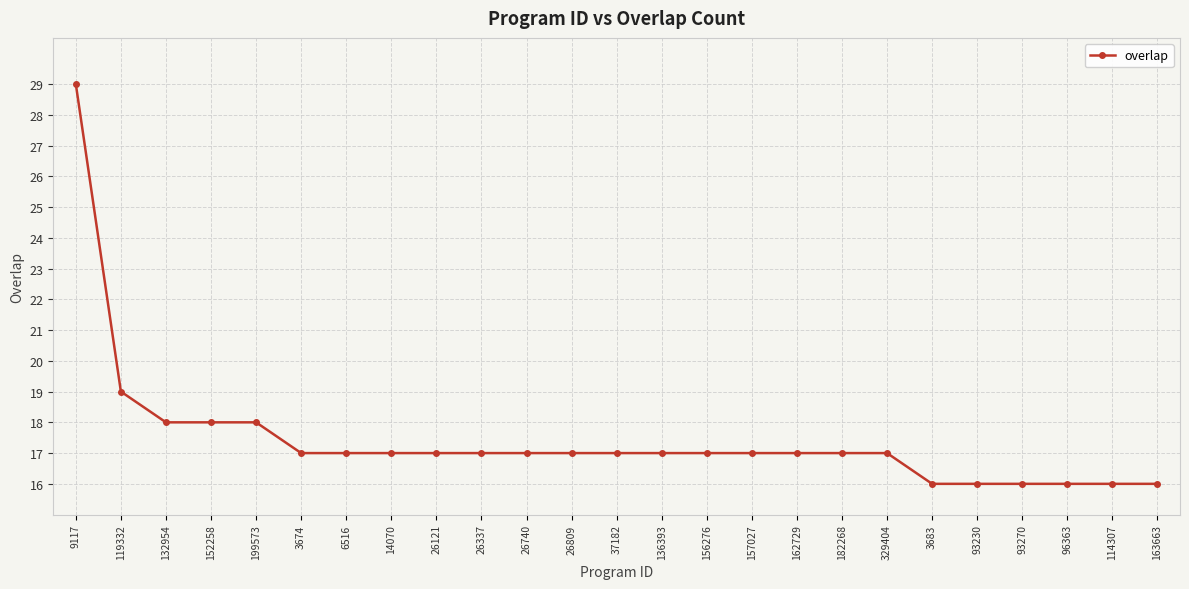

What is the sum of all values?

436